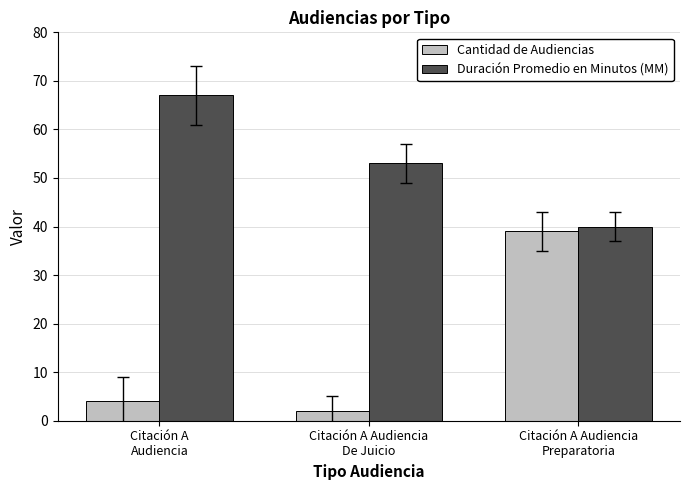

What are all the series names shown in the legend?

Cantidad de Audiencias, Duración Promedio en Minutos (MM)